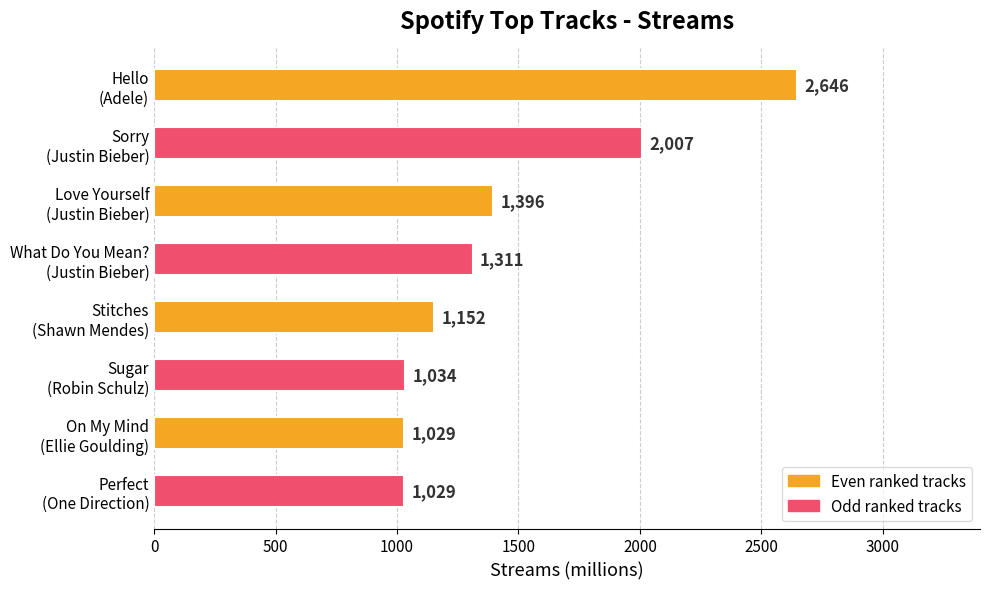

What is the difference between the maximum and minimum values?

1617